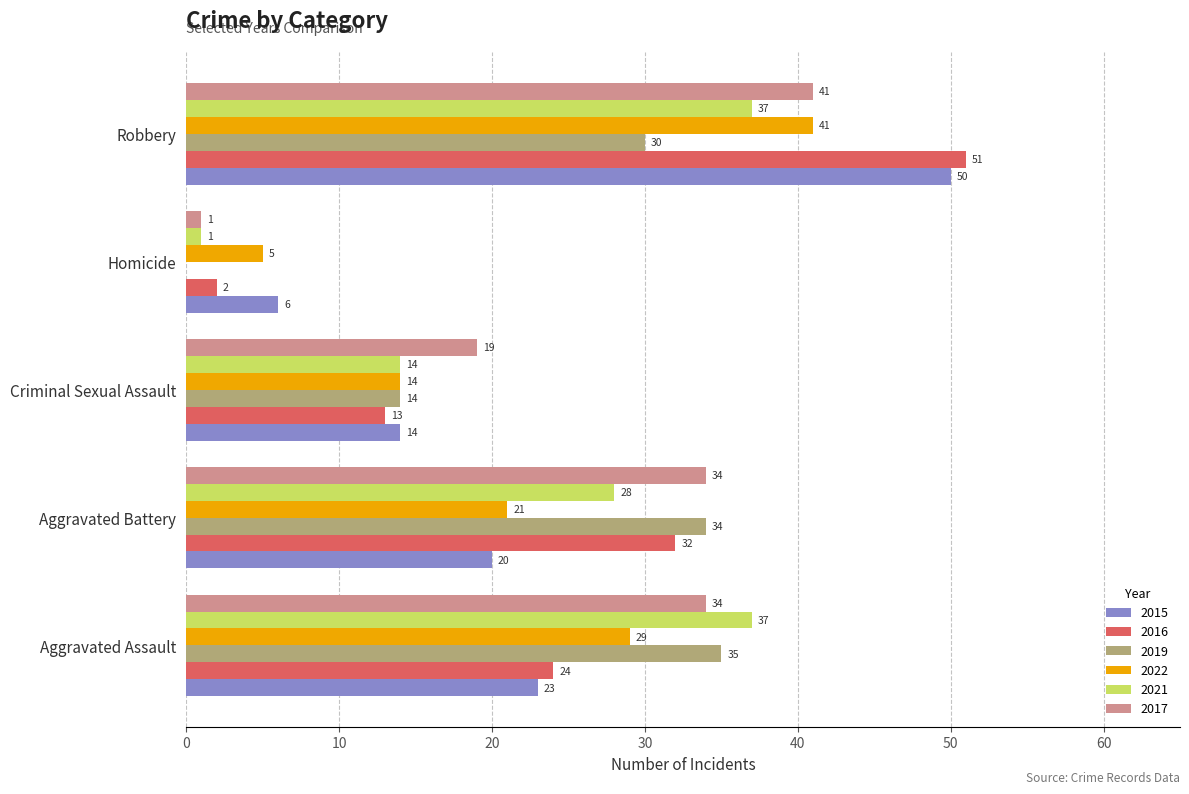

Is it true that 2015 equals 6 at Homicide?

True